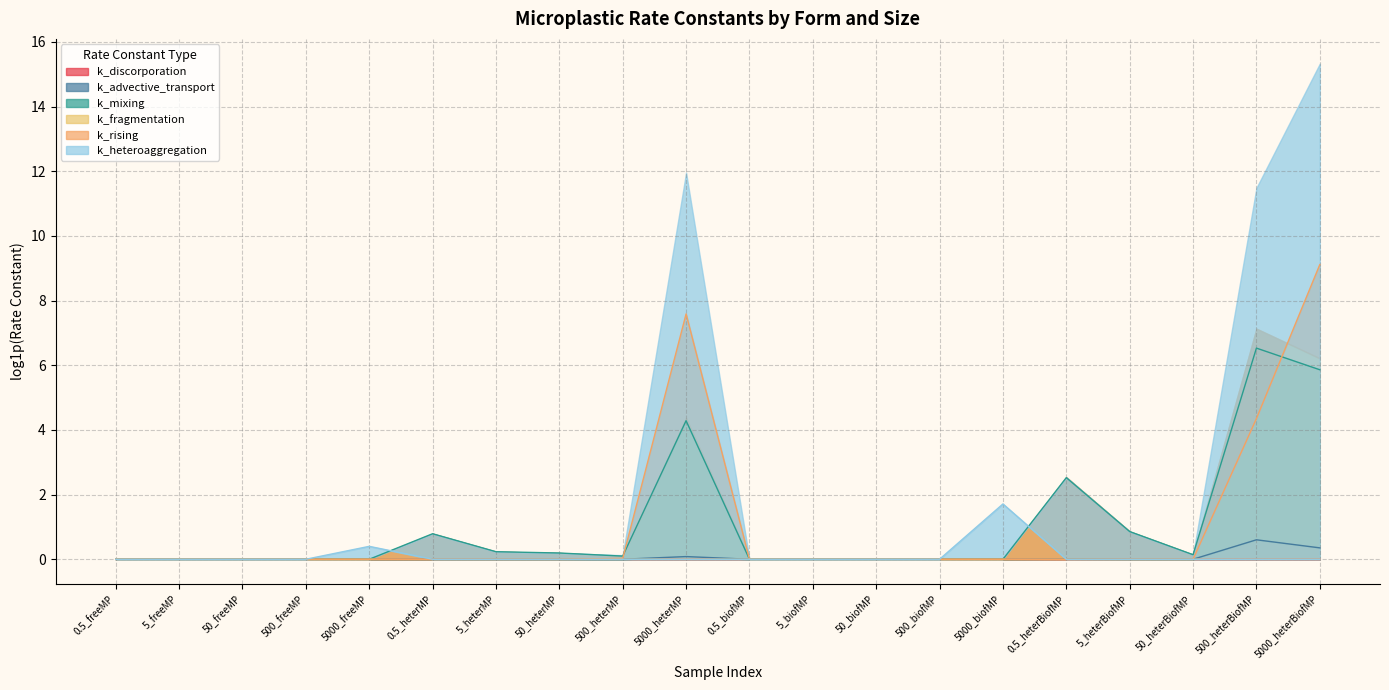

At which label is k_heteroaggregation closest to 0?

0.5_heterMP